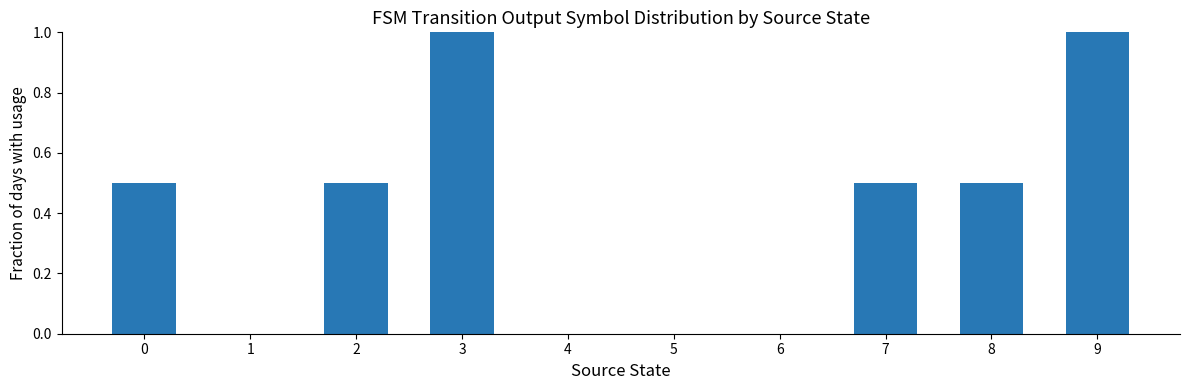

What is the maximum value shown in the chart?

1.0